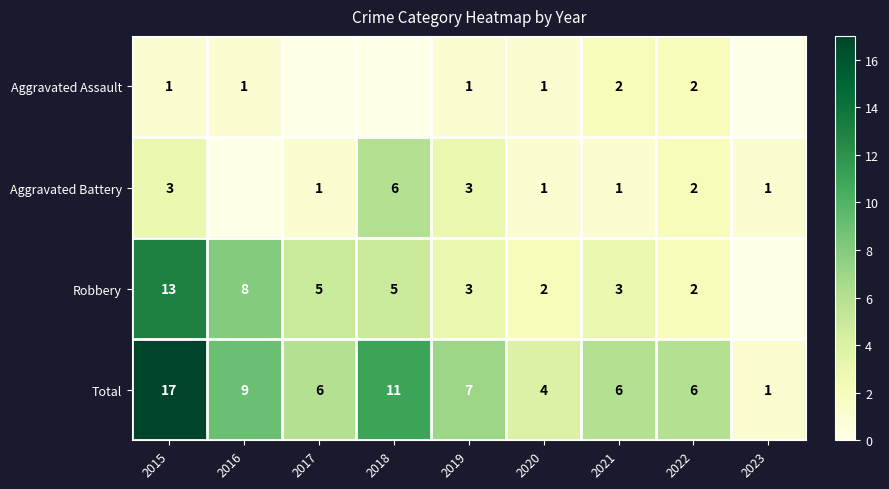

At which label does Total reach its peak?

2015